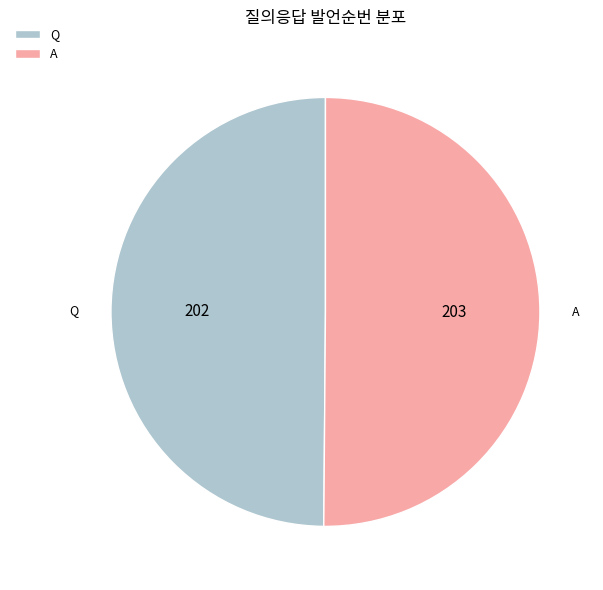

The A slice represents 50% of the pie. True or false?

True